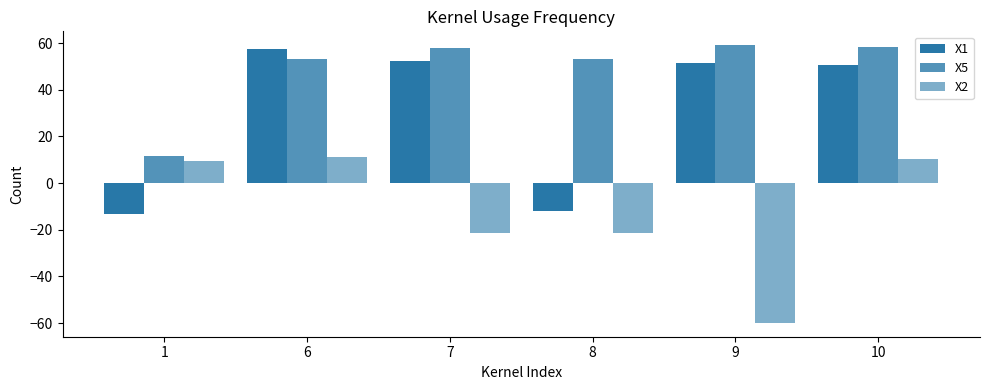

At which label does X2 reach its minimum?

9